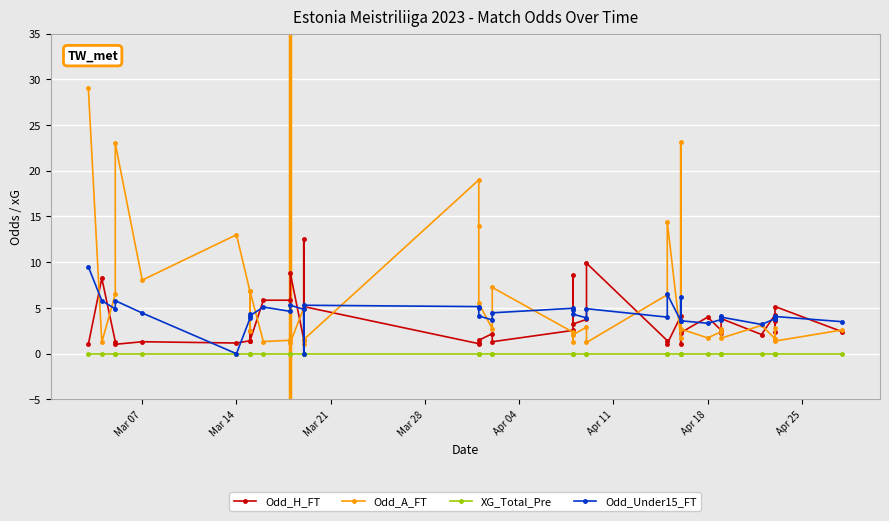

What is the total value across all series at Apr 18?

9.1